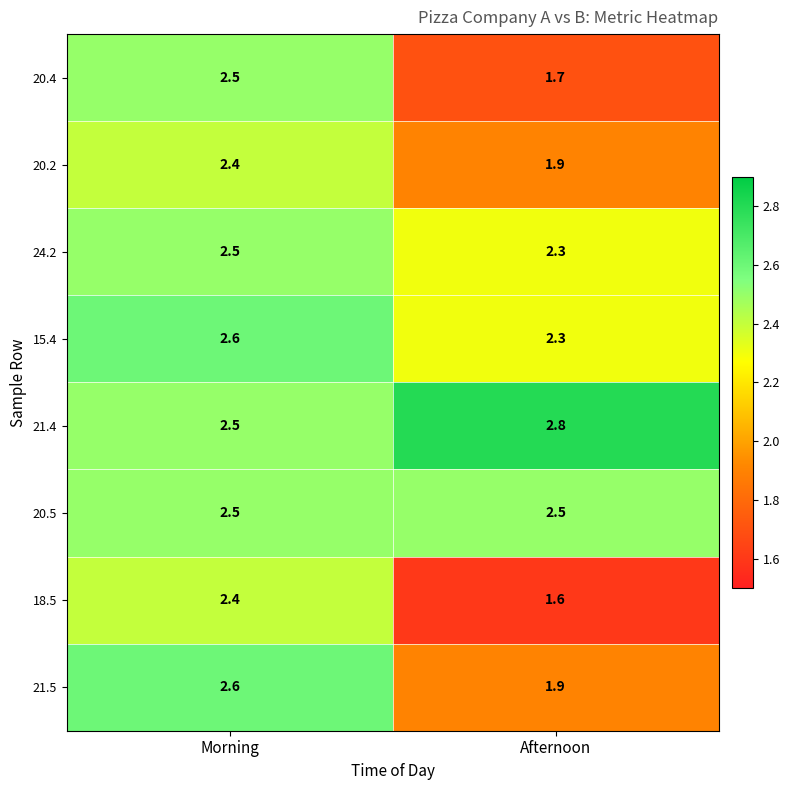

What is the smallest value displayed?

1.6